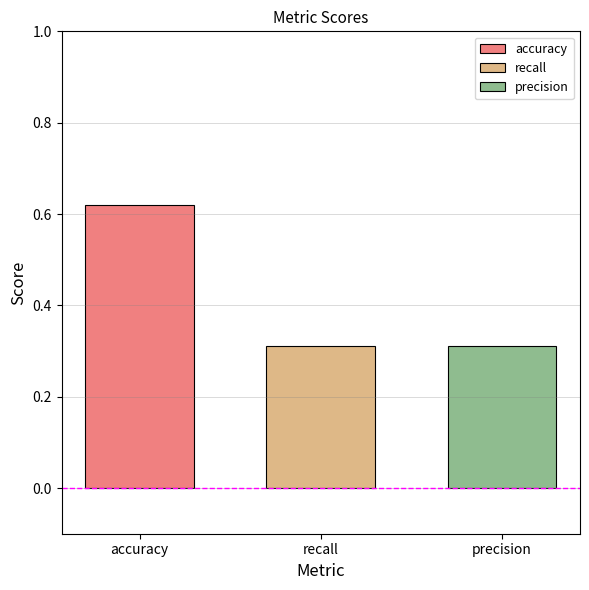

The value of precision at recall is 0.3. True or false?

True